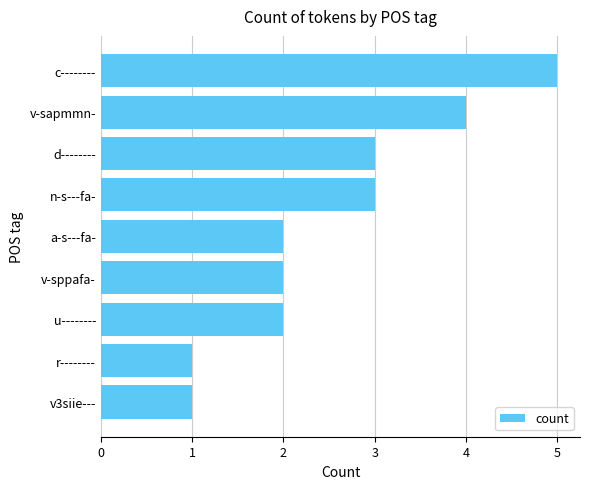

Reading bottom to top, extract all data points from this chart.

1	1	2	2	2	3	3	4	5